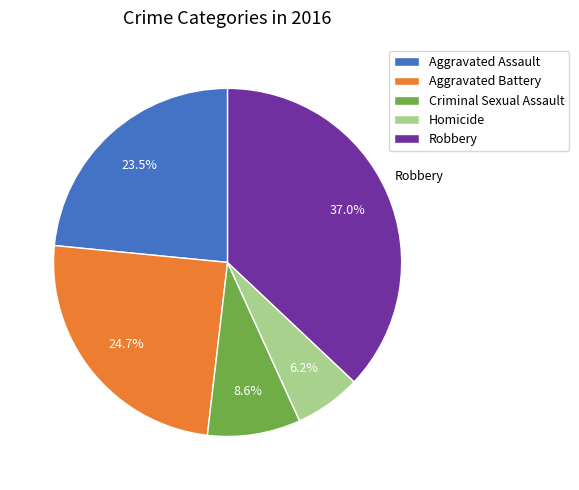

What percentage is the Homicide slice, to the nearest percent?

6%